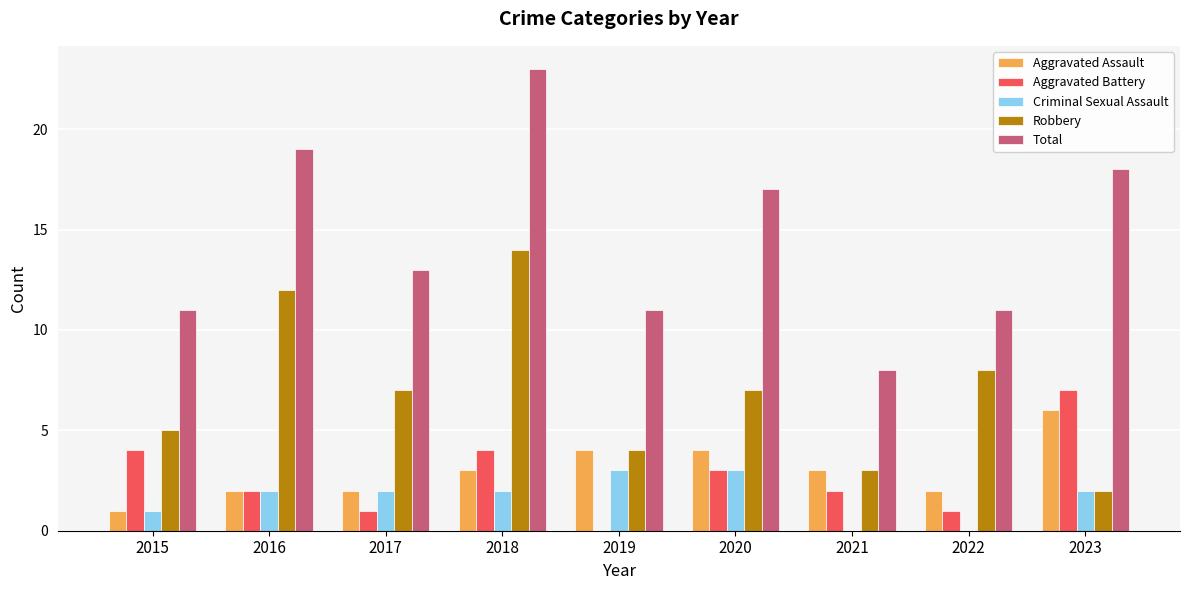

The Aggravated Battery series shows 2 at 2022. True or false?

False